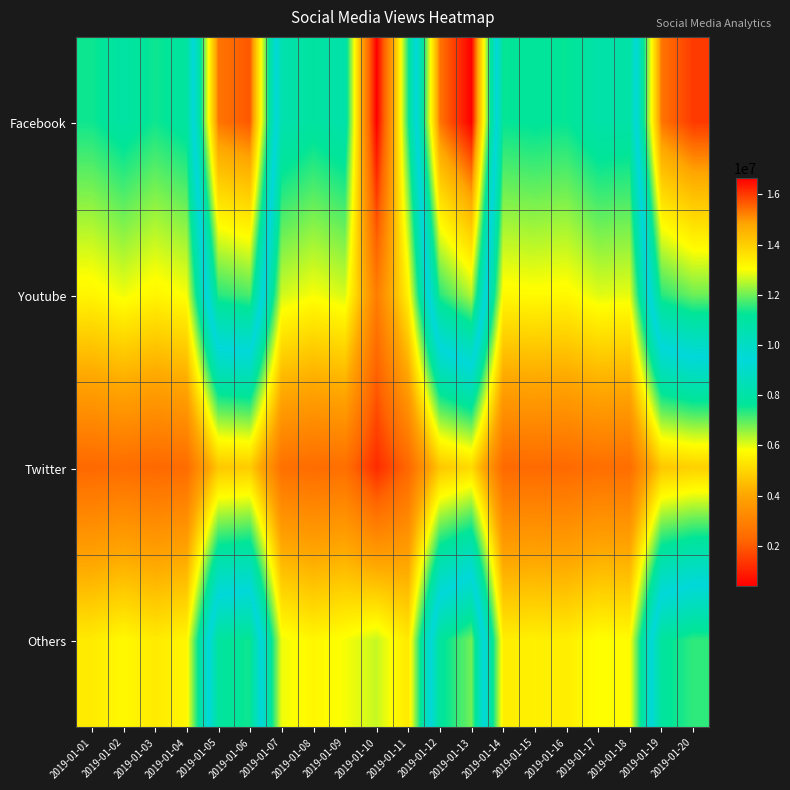

How many distinct data groups are displayed?

4